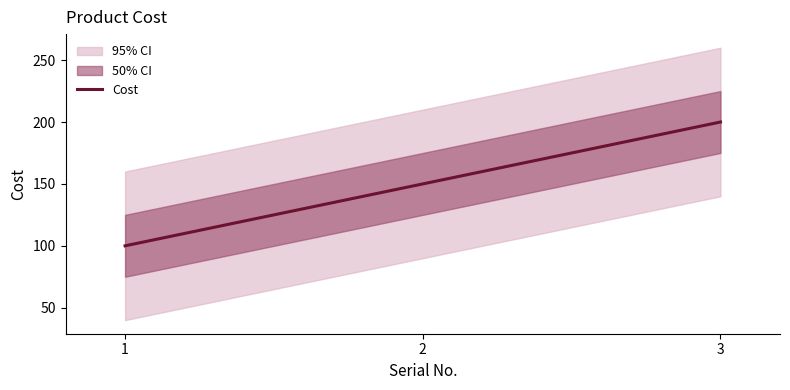

Does the chart have visible grid lines?

No